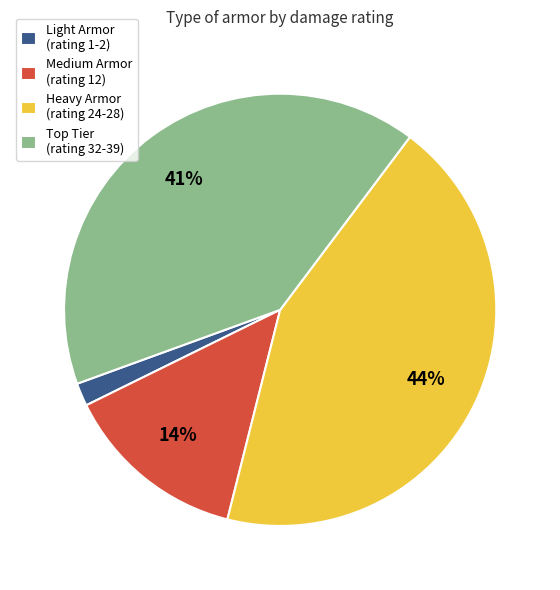

What percentage is the Medium Armor (rating 12) slice, to the nearest percent?

14%